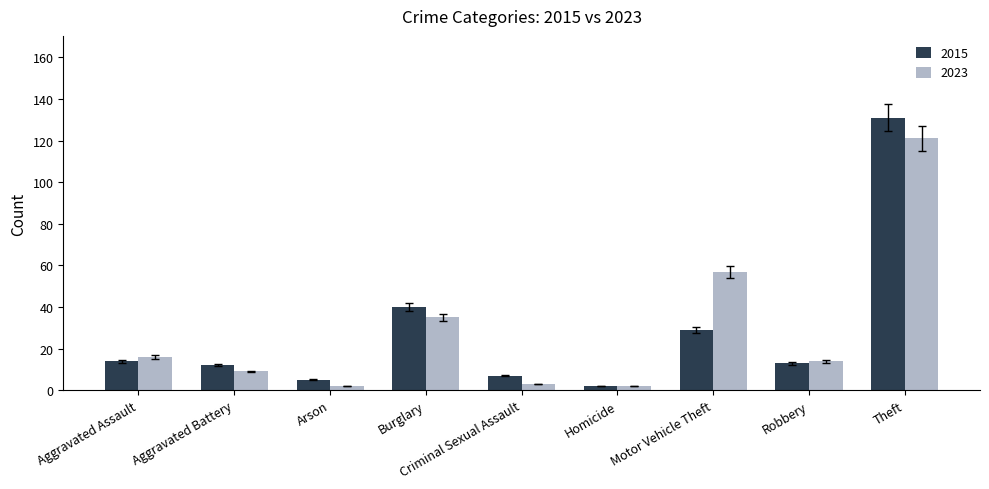

At how many categories does at least one series exceed 60?

1